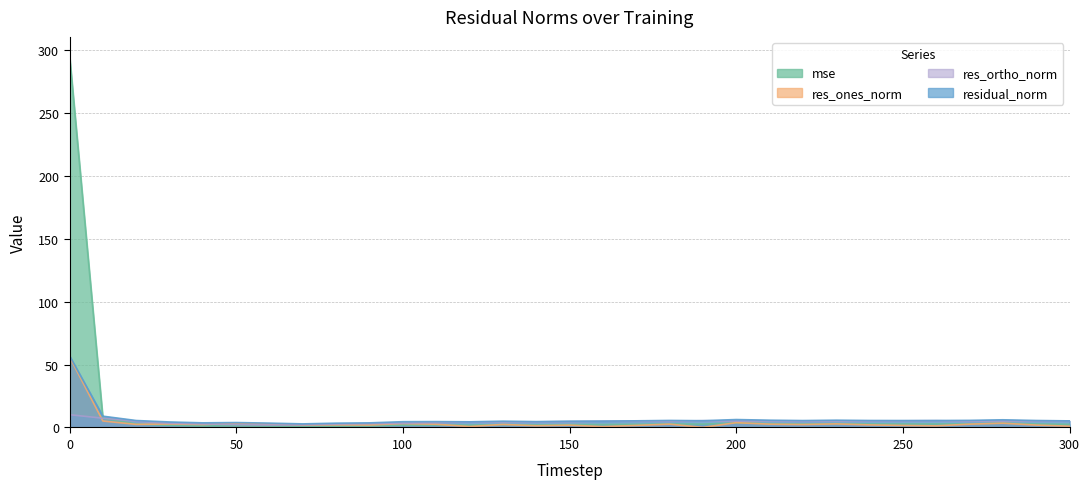

At which category does residual_norm reach its first local peak?

50